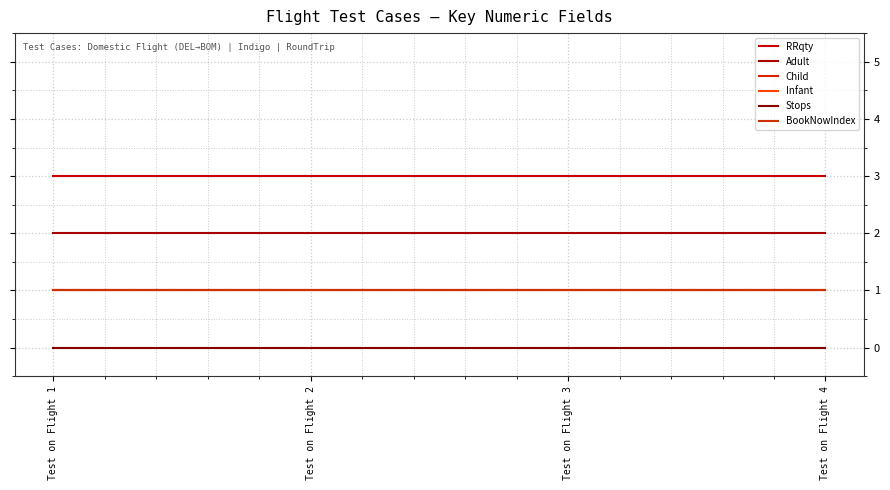

True or false: Adult and Child intersect in this chart.

False